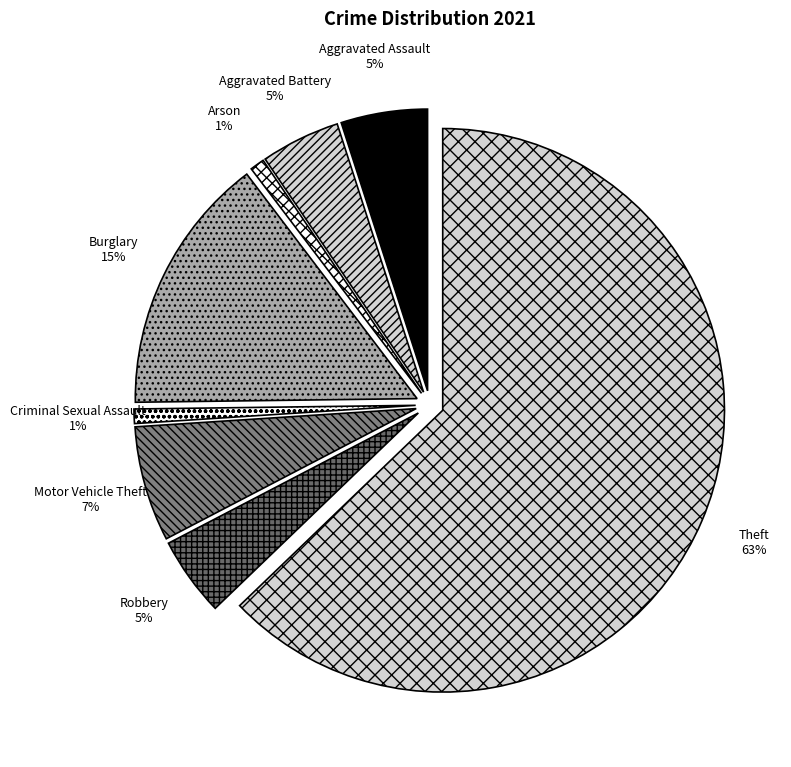

True or false: Theft accounts for 63% of the total.

True